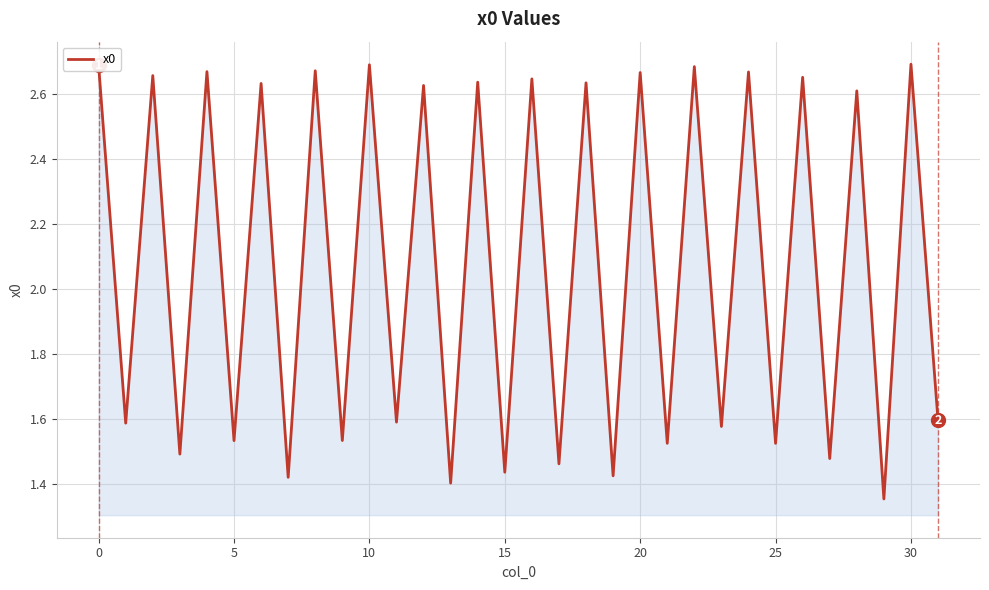

How many interior local peaks (higher than both neighbors) does the data have?

15